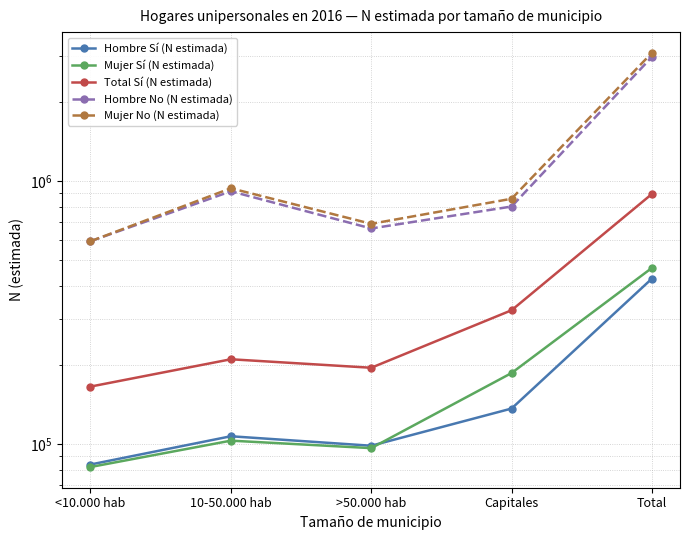

Which series has the widest spread of values?

Mujer No (N estimada)